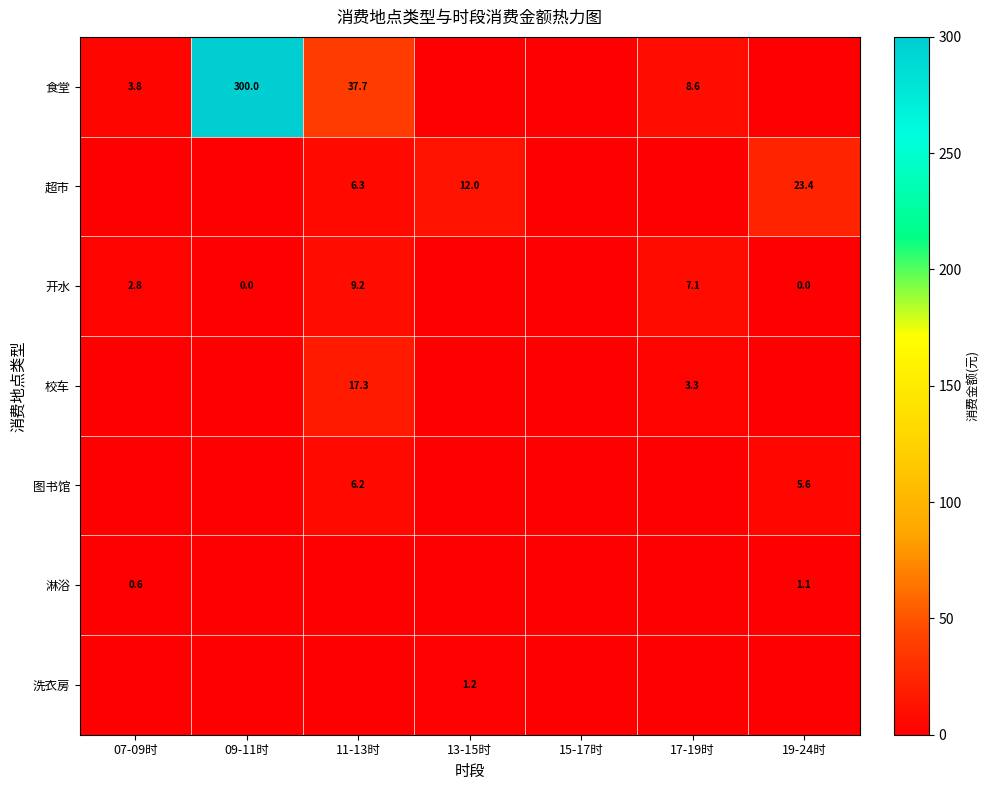

The 校车 series shows 24.1 at 11-13时. True or false?

False